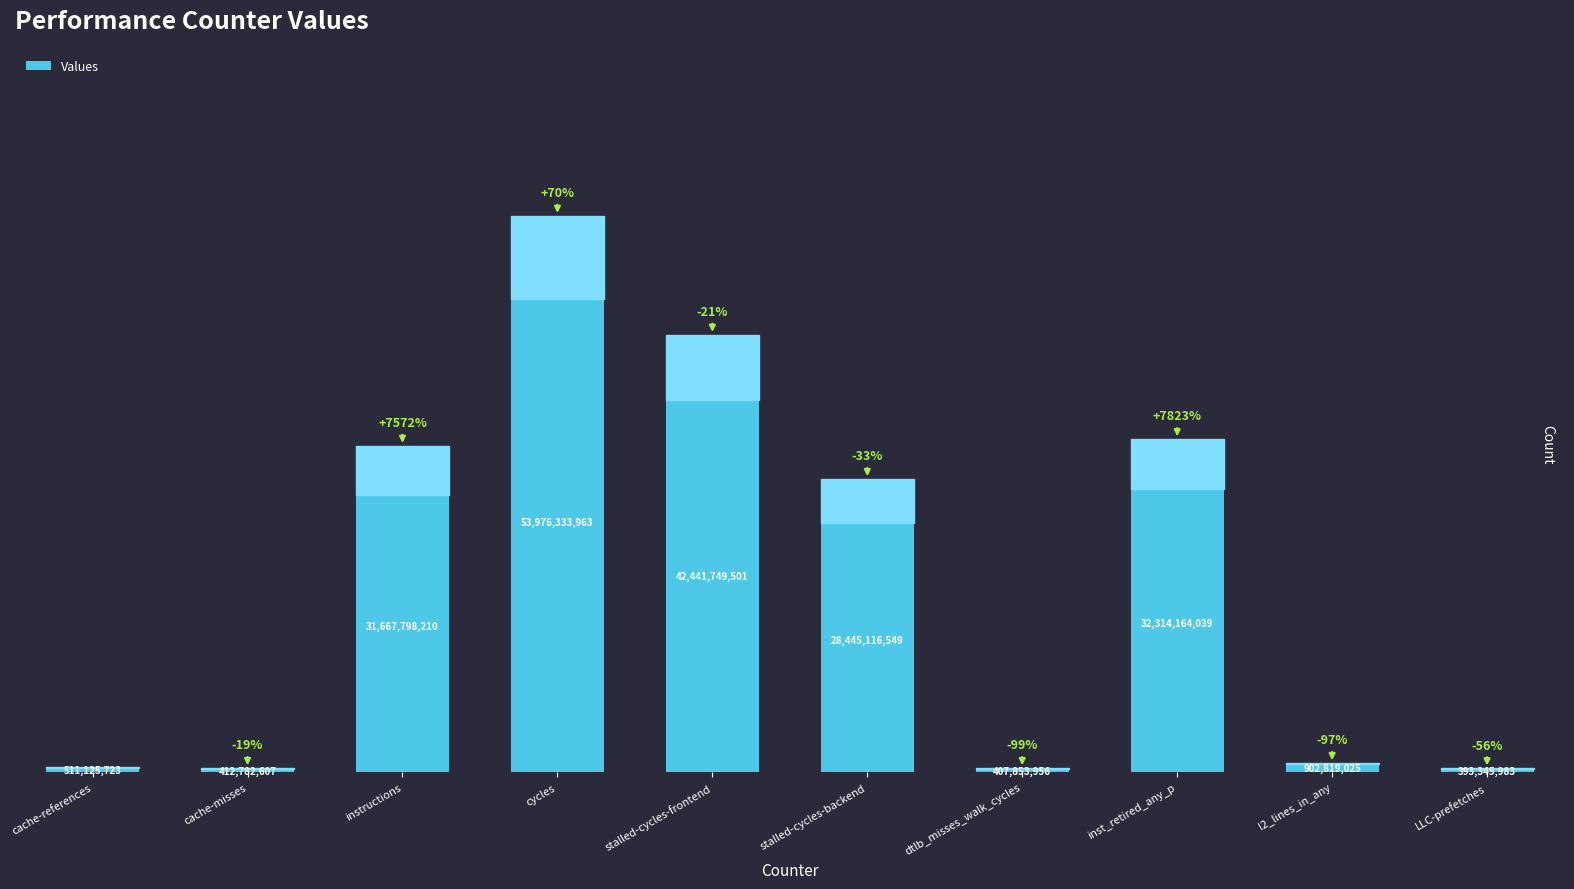

Approximately how many times larger is the value at stalled-cycles-frontend compared to cache-references?

83.0